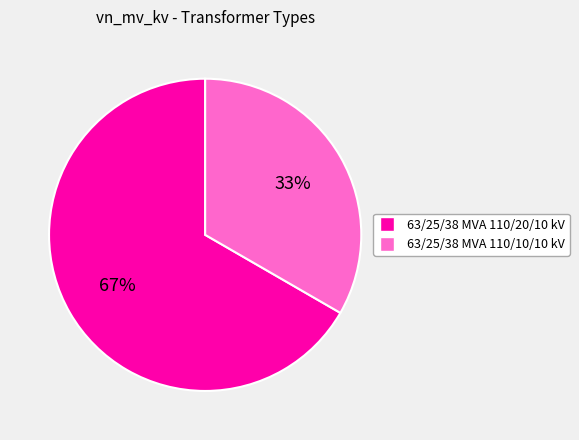

Count the number of slices in the pie.

2